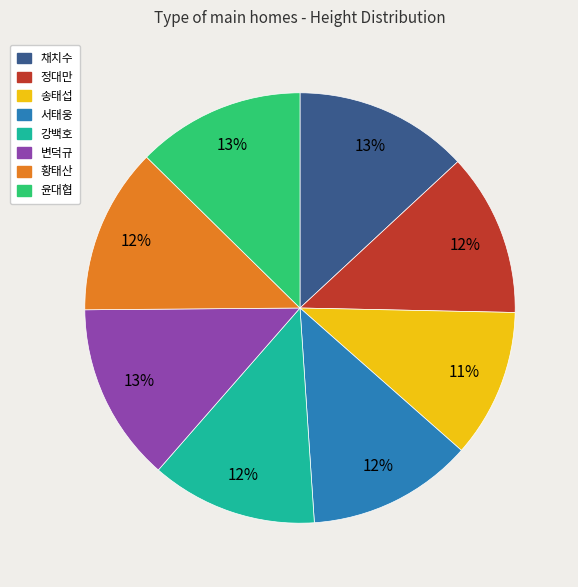

Approximately how many times larger is the value at 송태섭 compared to 변덕규?

0.8